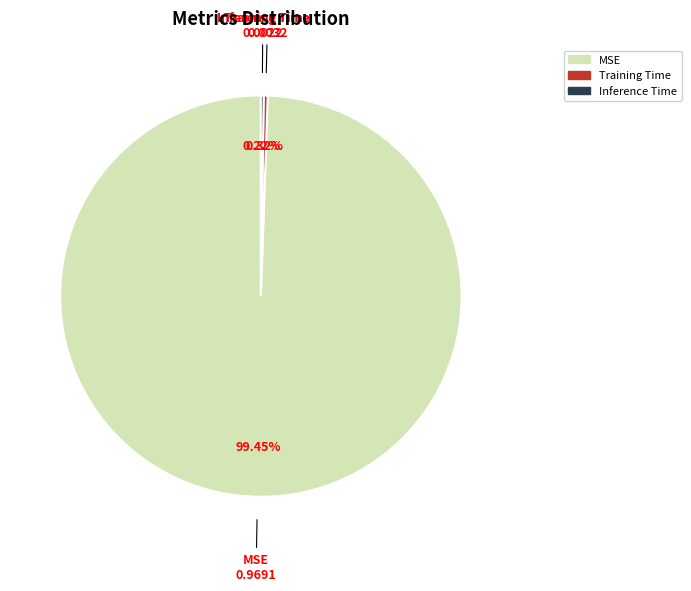

Between MSE and Training Time, which is larger?

MSE